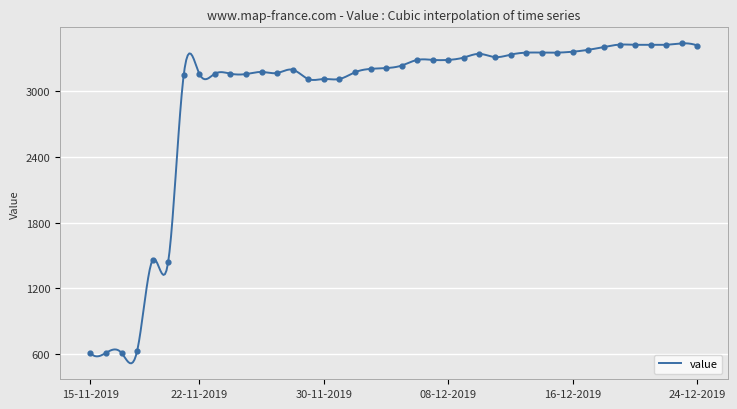

What is the ratio of the value at 16-11-2019 to the value at 05-12-2019?

0.2